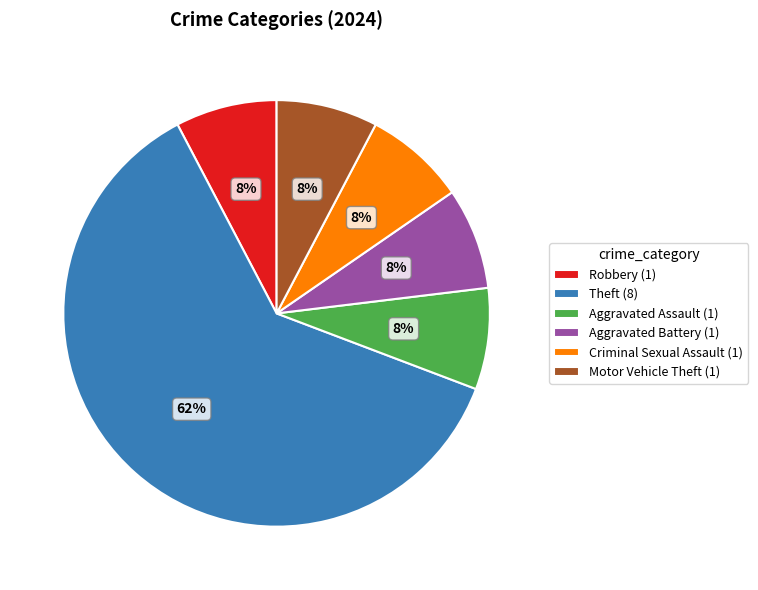

What is the majority slice?

Theft (8)